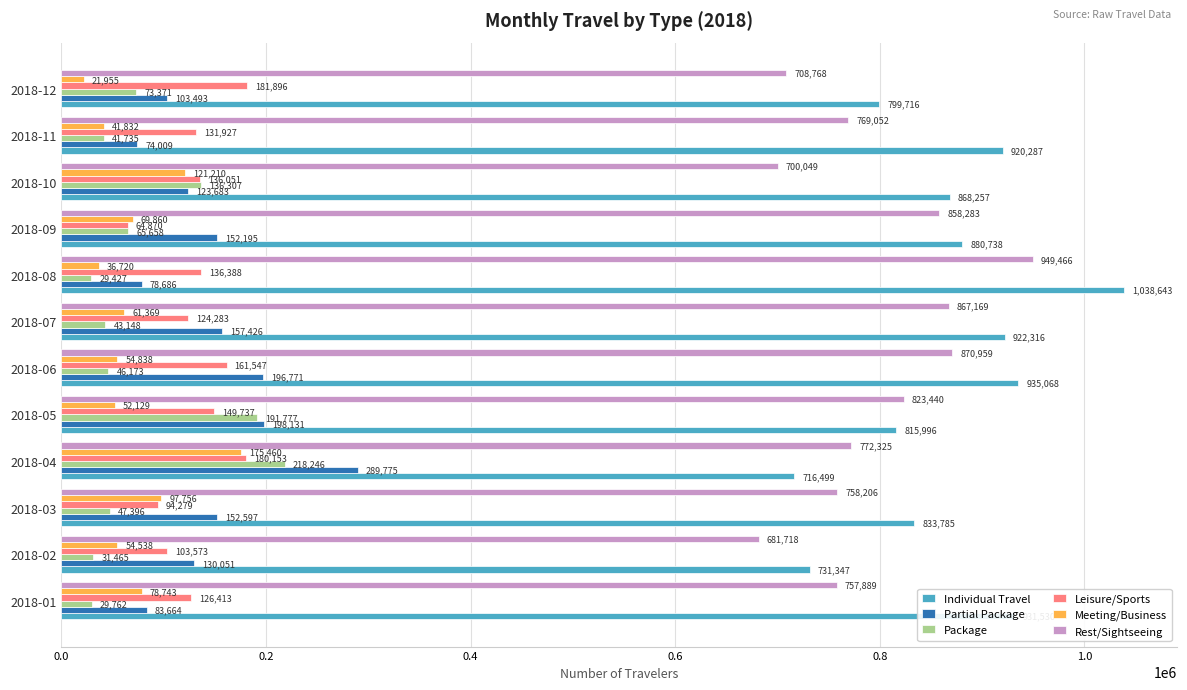

Which series has the largest range (max minus min)?

Individual Travel